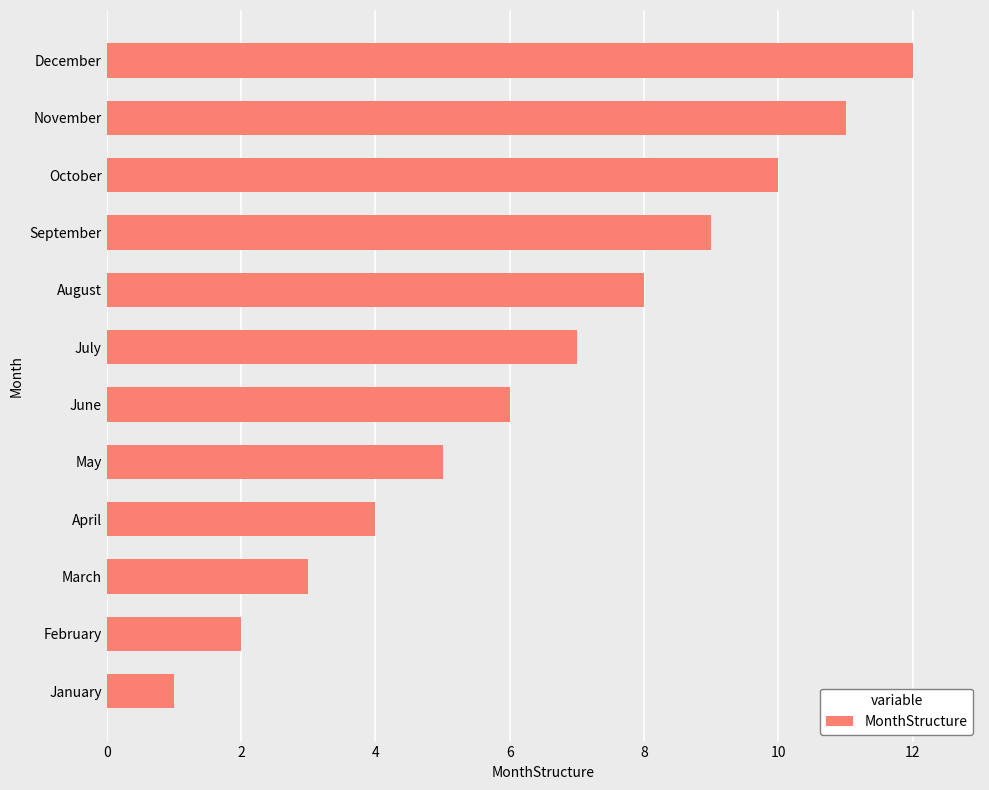

Where is the data nearest to the value 6?

June